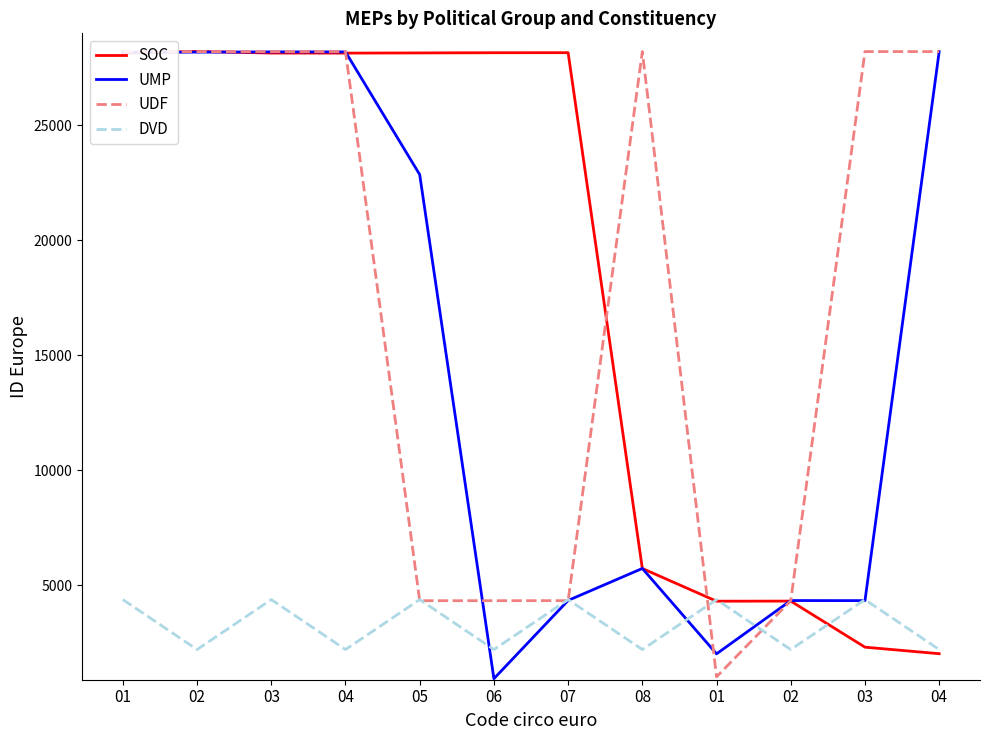

How many lines are shown in the chart?

4